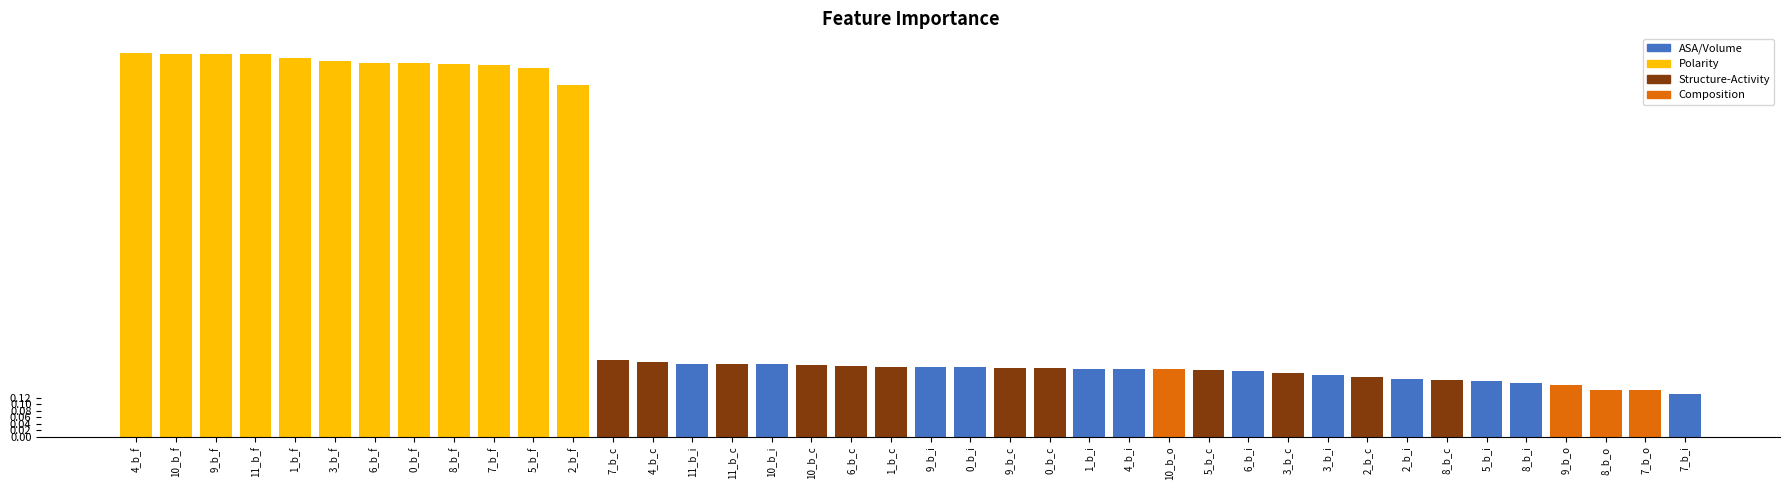

True or false: b_i has a value of -0.3 at 1.

False